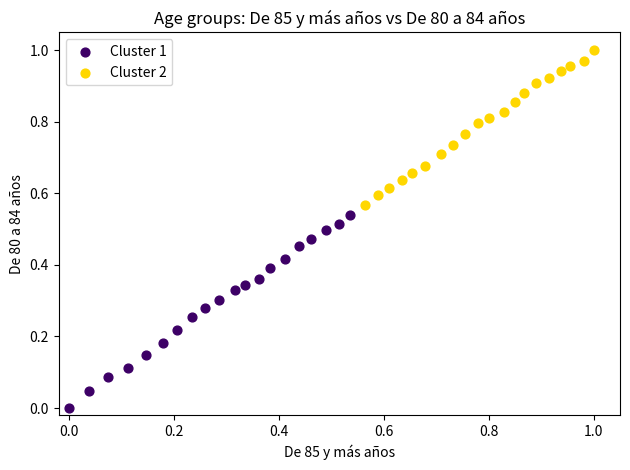

Which series contains the lowest Y value?

Cluster 1